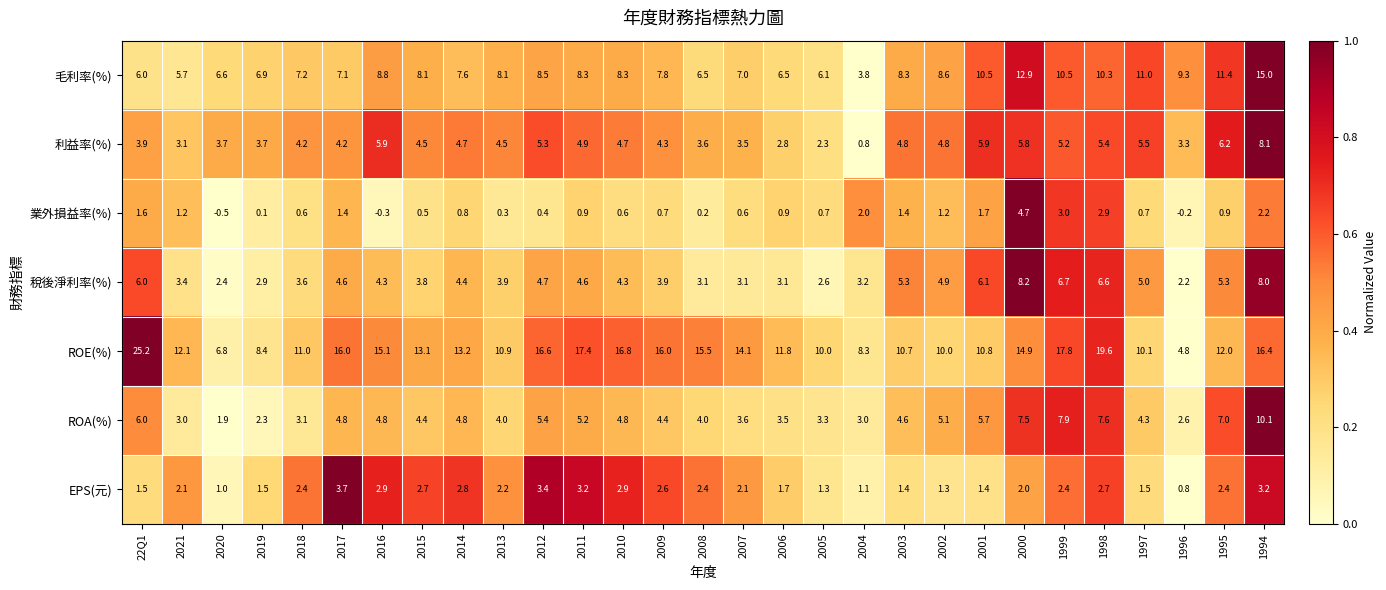

Rank the series at 2000 from highest to lowest value.

ROE(%), 毛利率(%), 稅後淨利率(%), ROA(%), 利益率(%), 業外損益率(%), EPS(元)